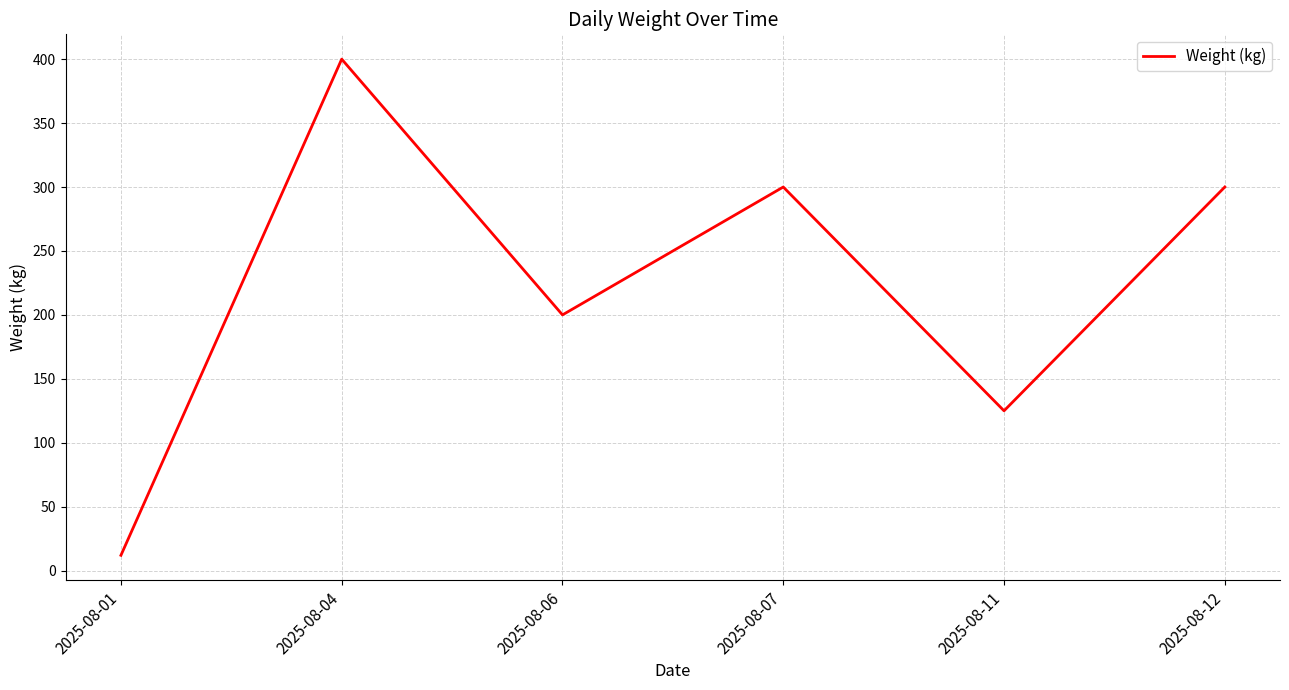

How many categories are shown in the chart?

6